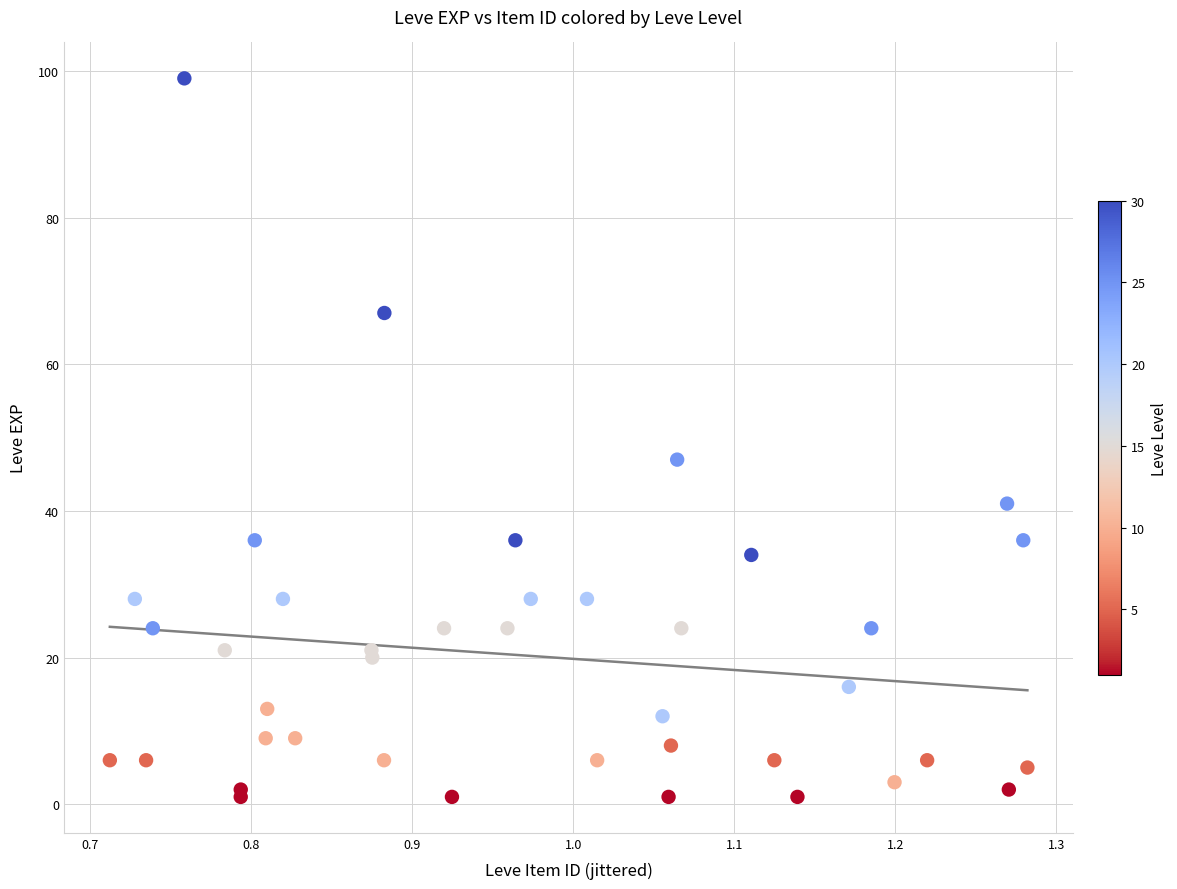

What Y value in the scatter plot is closest to 50?

47